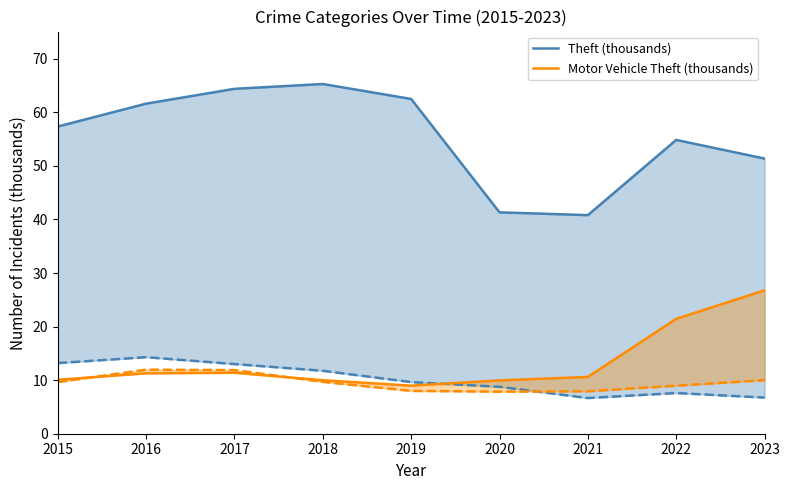

What is the lowest value of the Theft (thousands) series?

40.8